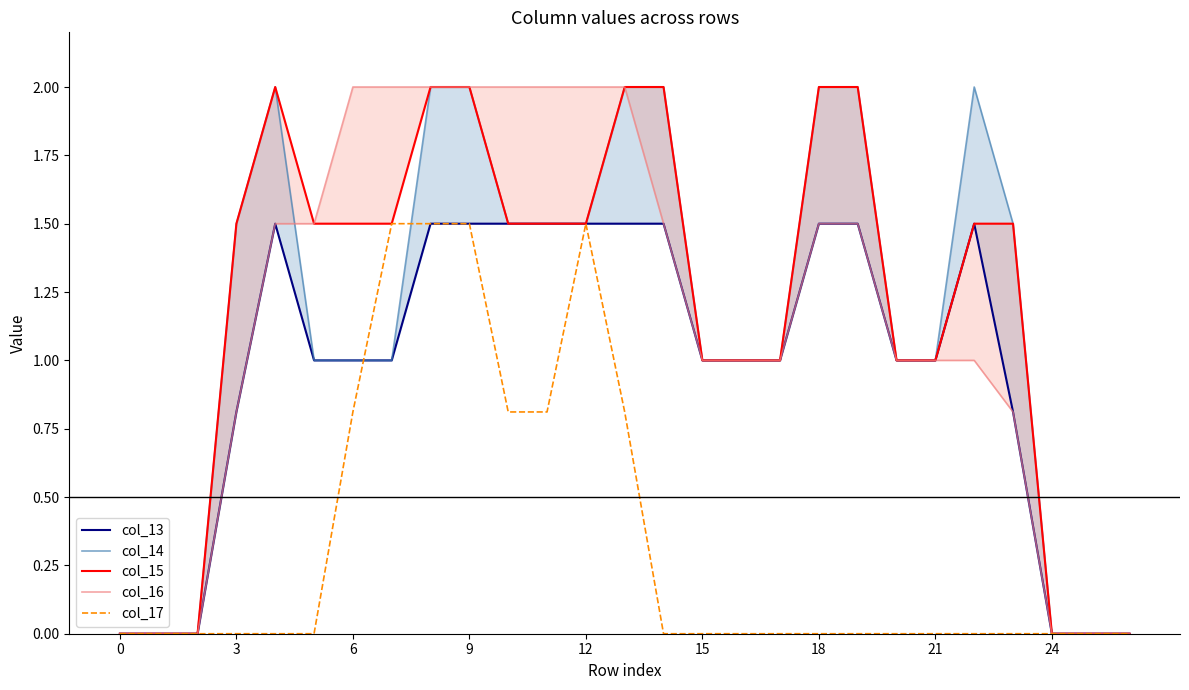

What is the difference between the second highest and second lowest values in the col_14 series?

2.0